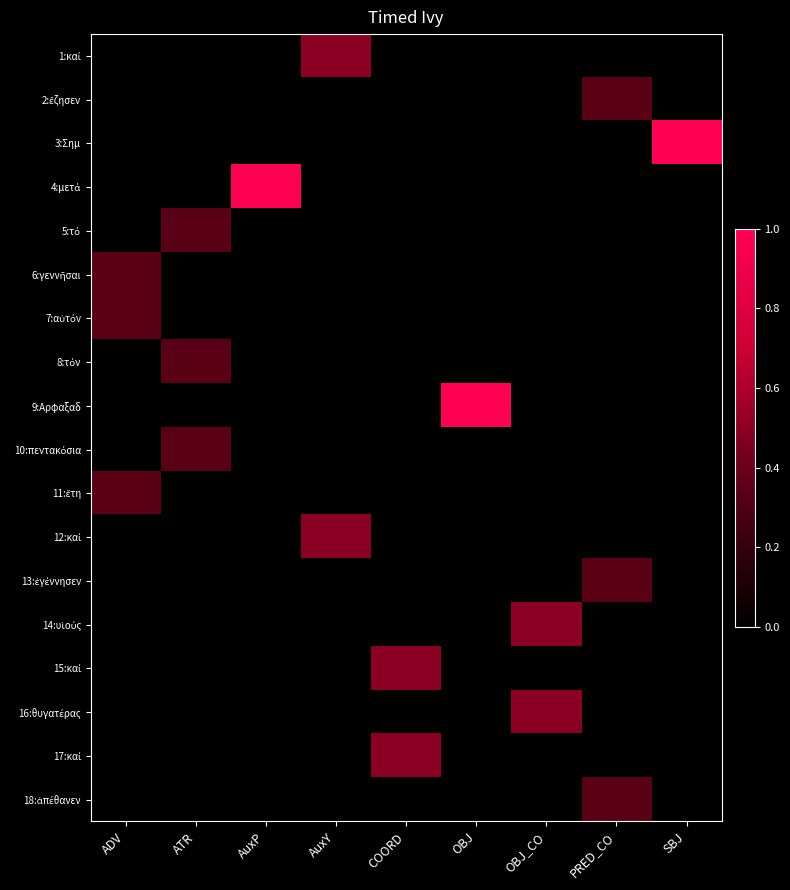

How many distinct data groups are displayed?

18